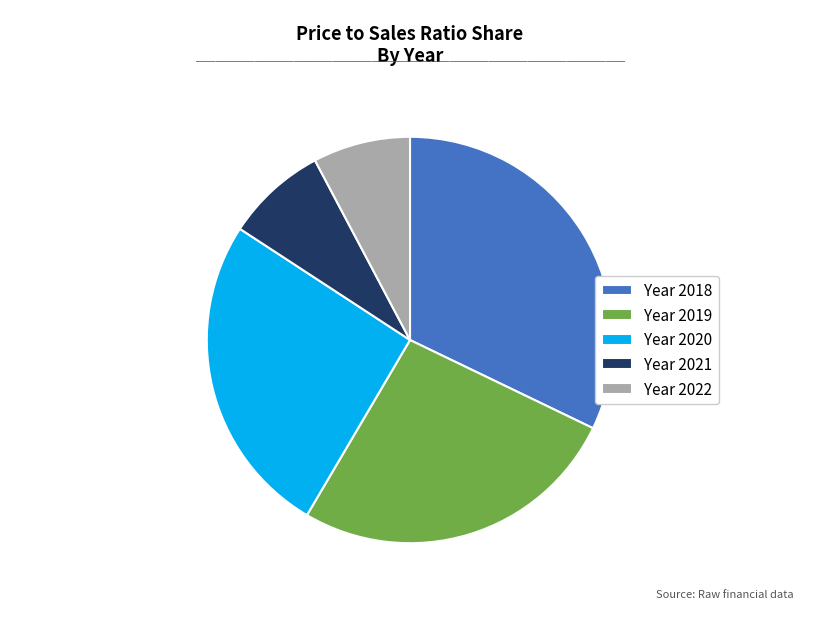

The Year 2019 slice represents 40% of the pie. True or false?

False